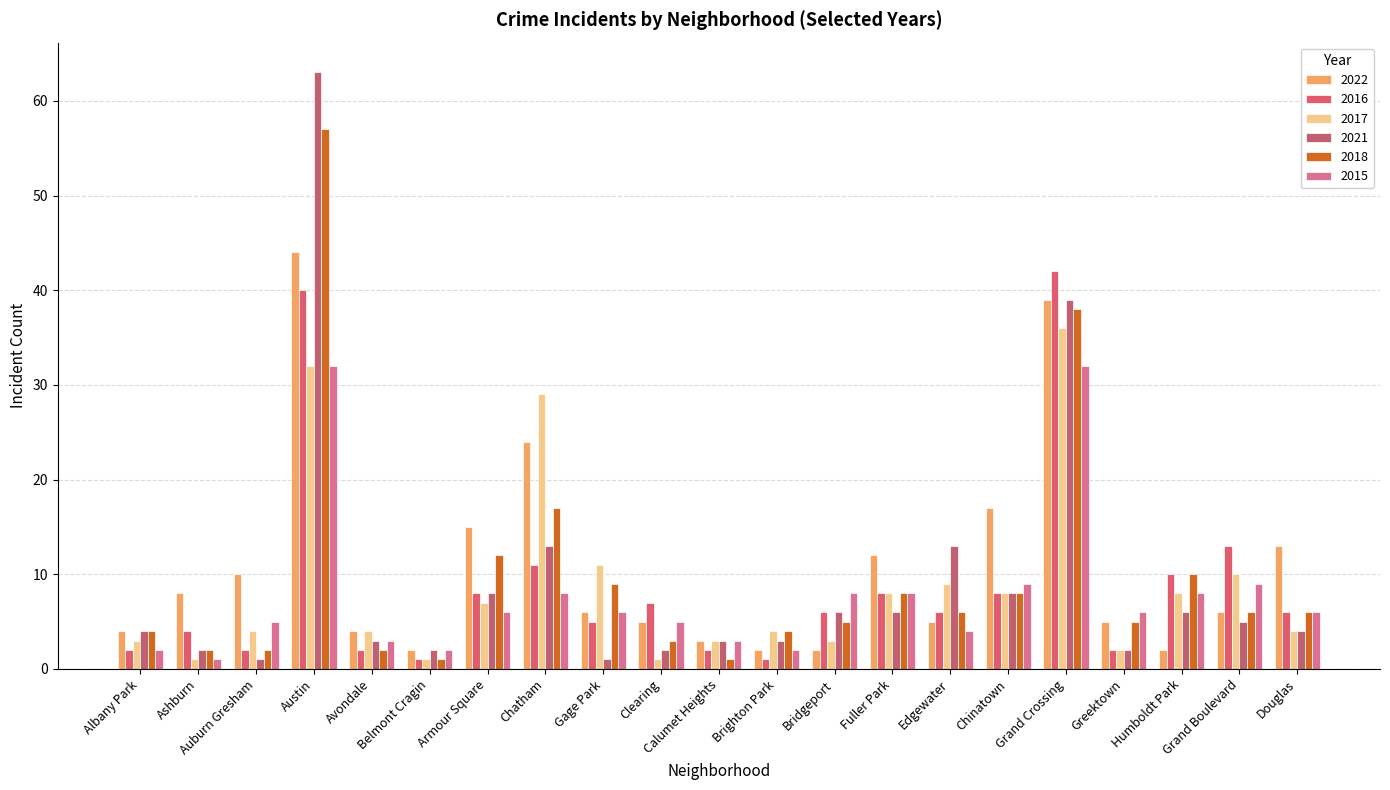

Where is 2015 nearest to the value 16?

Chinatown